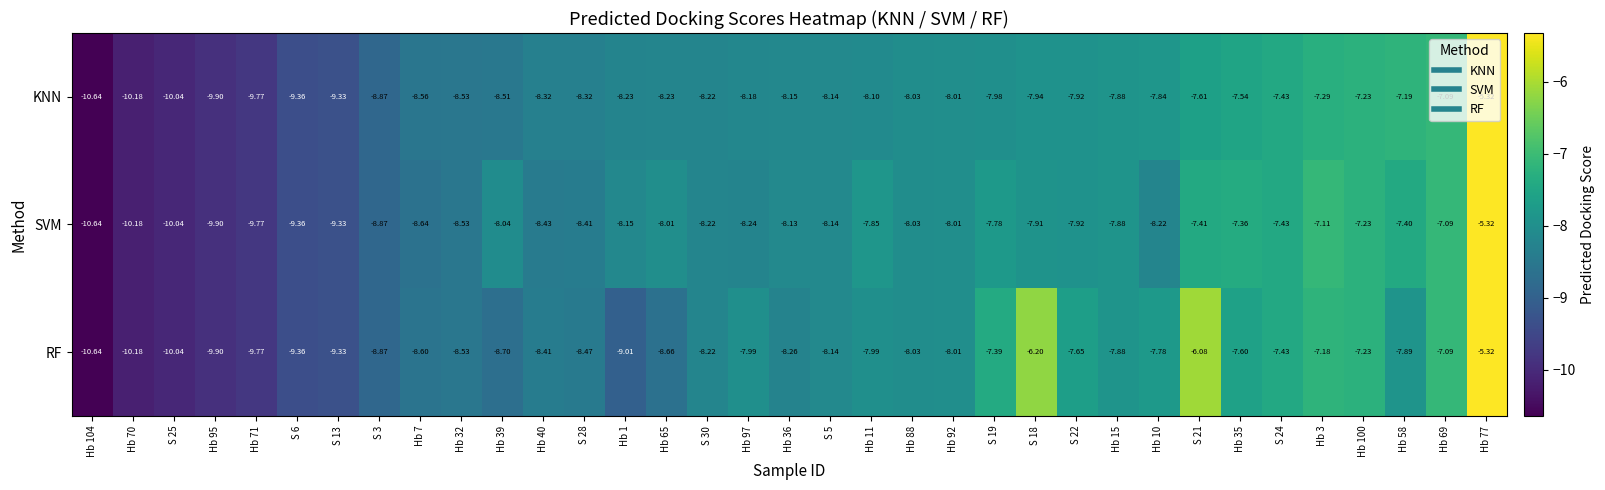

Between S 18 and S 24, which series saw the biggest shift?

RF